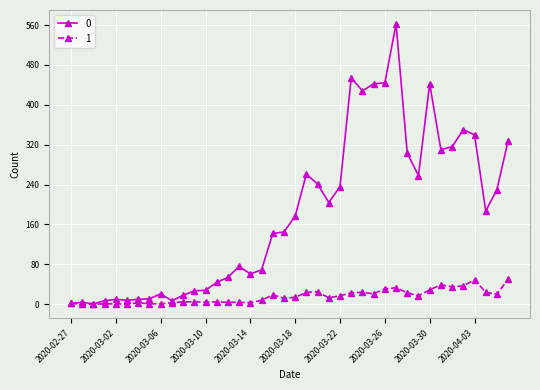

True or false: 1 has more than 2 interior local peaks.

True